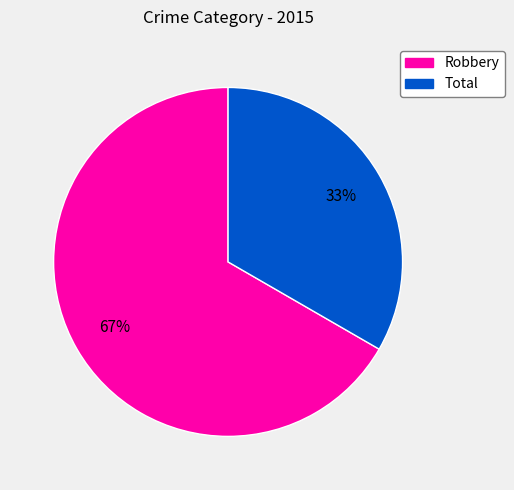

What is the majority slice?

Robbery